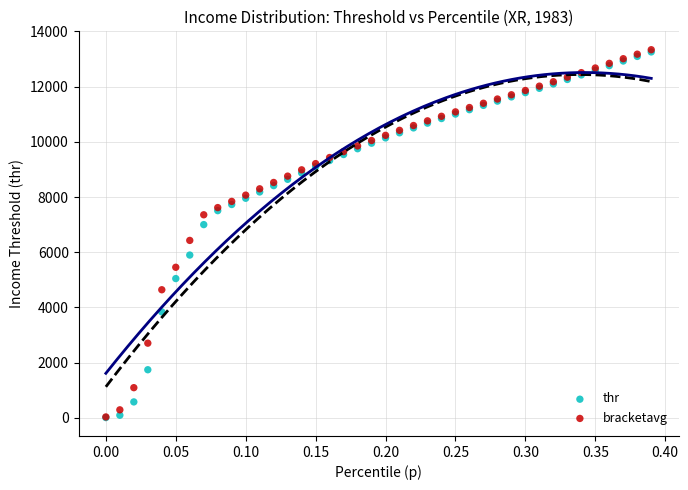

Which series has the largest Y range (max minus min)?

bracketavg